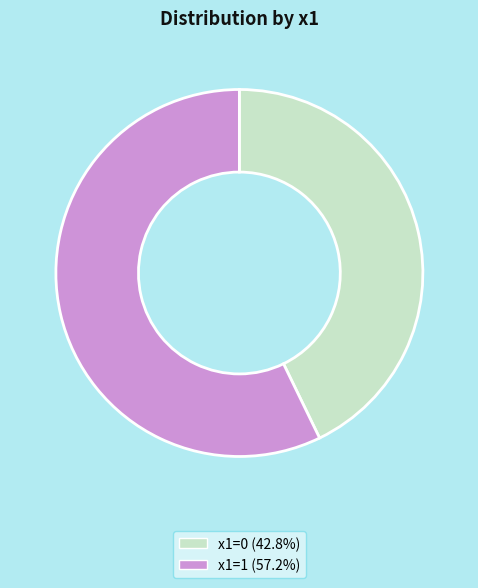

Rank the categories by value from highest to lowest.

x1=1, x1=0